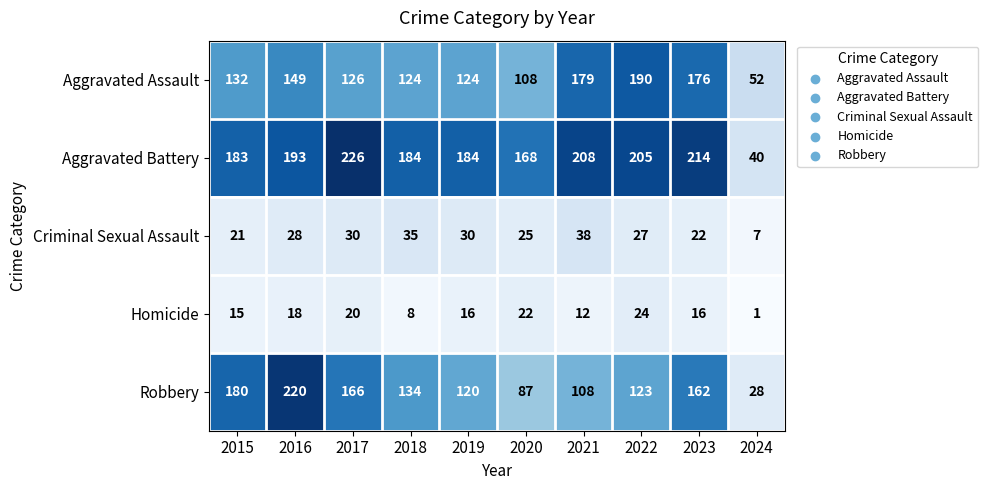

What is the greatest value displayed?

226